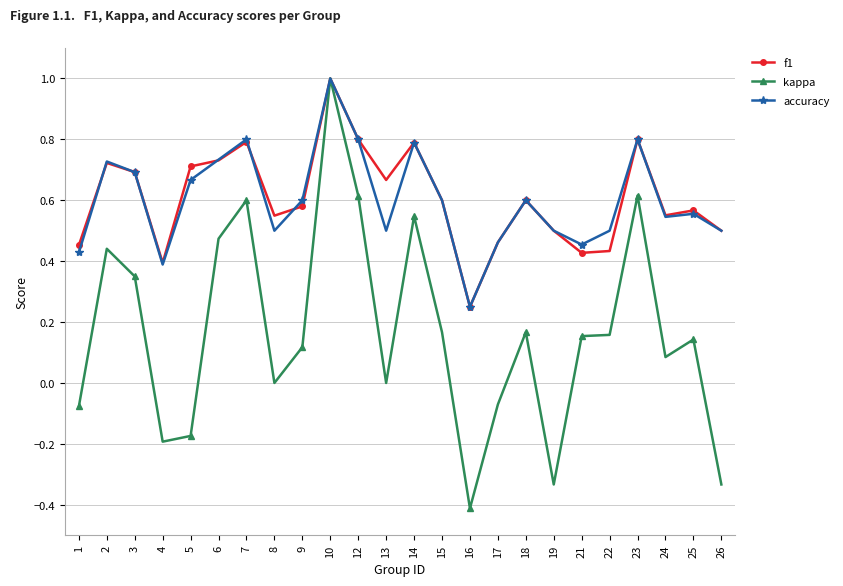

Which label corresponds to the largest value in the chart?

10